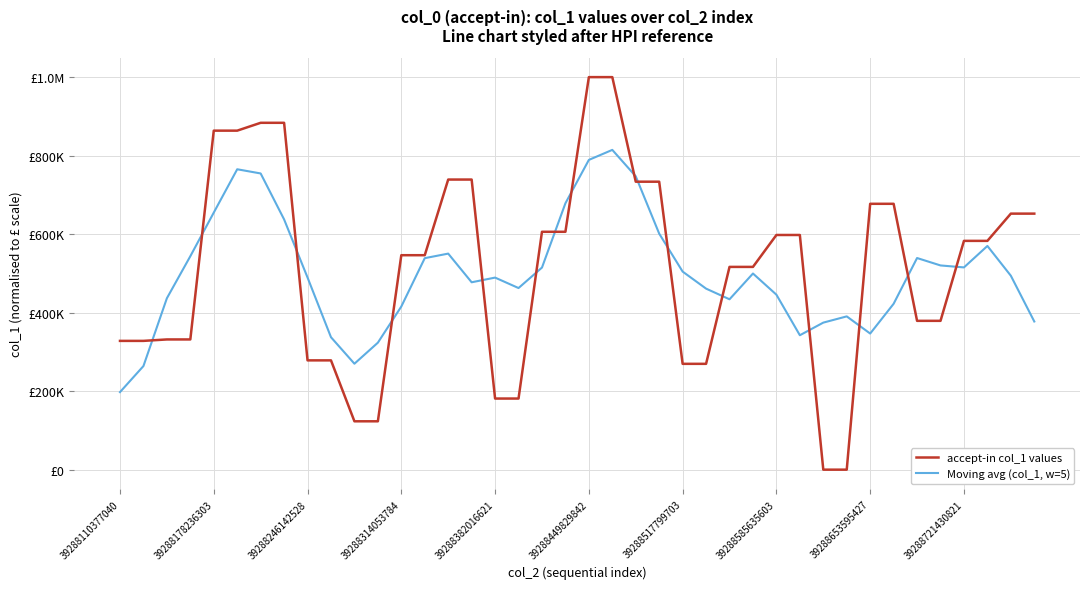

Reading right to left, what are all the values shown in this chart?

accept-in col_1 values: 652258.1	652258.1	582871.8	582871.8	379143.7	379143.7	677291.8	677291.8	0.0	0.0	597860.9	597860.9	516556.8	516556.8	269613.2	269613.2	733607.4	733607.4	1000000.0	1000000.0	605995.6	605995.6	181175.4	181175.4	739077.0	739077.0	546341.4	546341.4	123217.0	123217.0	278440.7	278440.7	883638.4	883638.4	863655.3	863655.3	331746.5	331746.5	328077.8	328077.8
Moving avg (col_1, w=5): 377477.6	494052.0	569880.7	515257.8	520264.6	539148.6	422574.2	346745.5	390488.9	374602.7	342455.7	445767.1	499689.7	434040.2	461189.5	504599.6	601288.3	747365.6	814642.1	789119.7	678633.3	514868.4	462683.8	489300.1	477369.2	550402.4	538810.7	415638.7	323511.5	269931.4	337390.8	489475.0	637562.7	754605.6	765266.8	654888.4	543776.3	436660.8	263929.7	197580.4